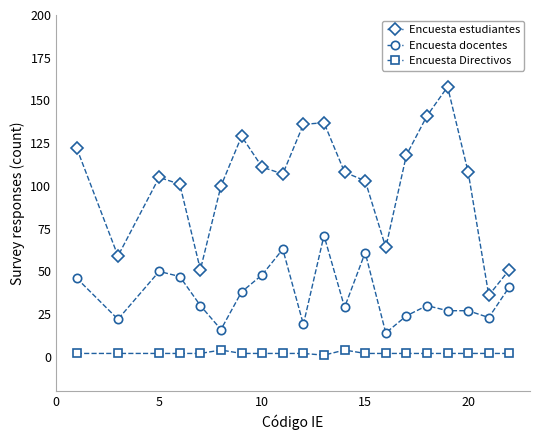

True or false: Encuesta docentes and Encuesta Directivos intersect in this chart.

False